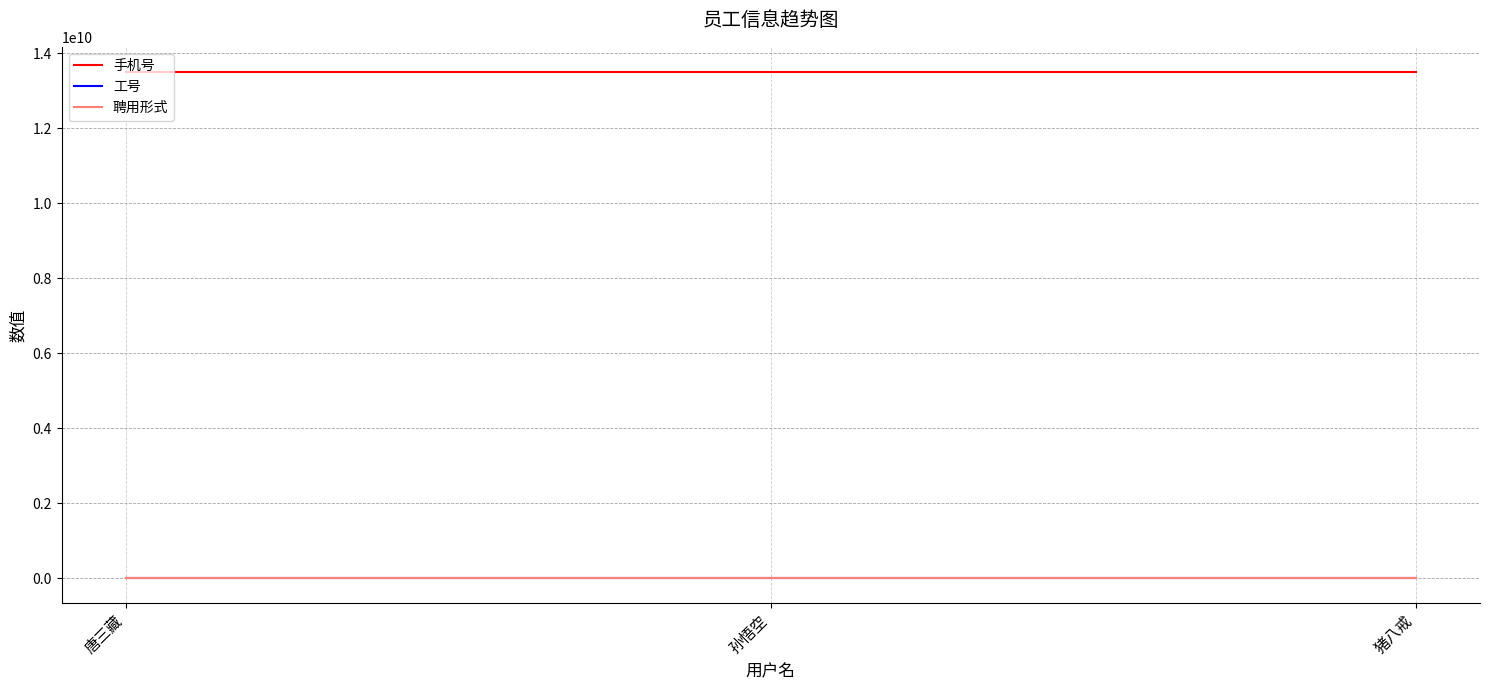

Which series has the largest total across all categories?

手机号